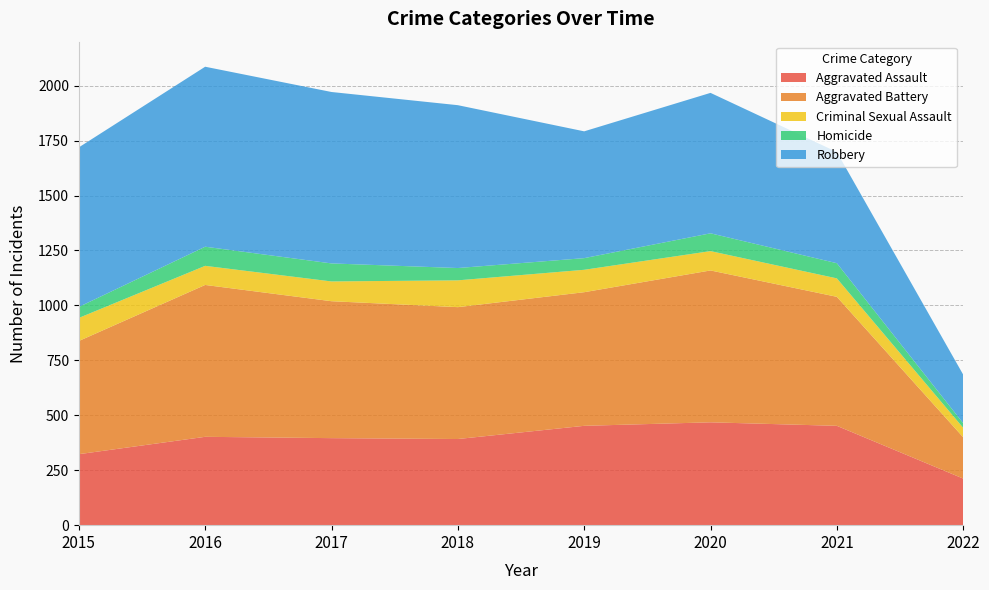

Reading left to right, extract all data points from this chart.

Aggravated Assault: 323	402	396	392	452	468	452	212
Aggravated Battery: 515	691	623	600	608	691	587	188
Criminal Sexual Assault: 105	87	90	122	102	88	84	43
Homicide: 50	87	82	56	53	81	69	21
Robbery: 726	819	780	741	577	639	506	221